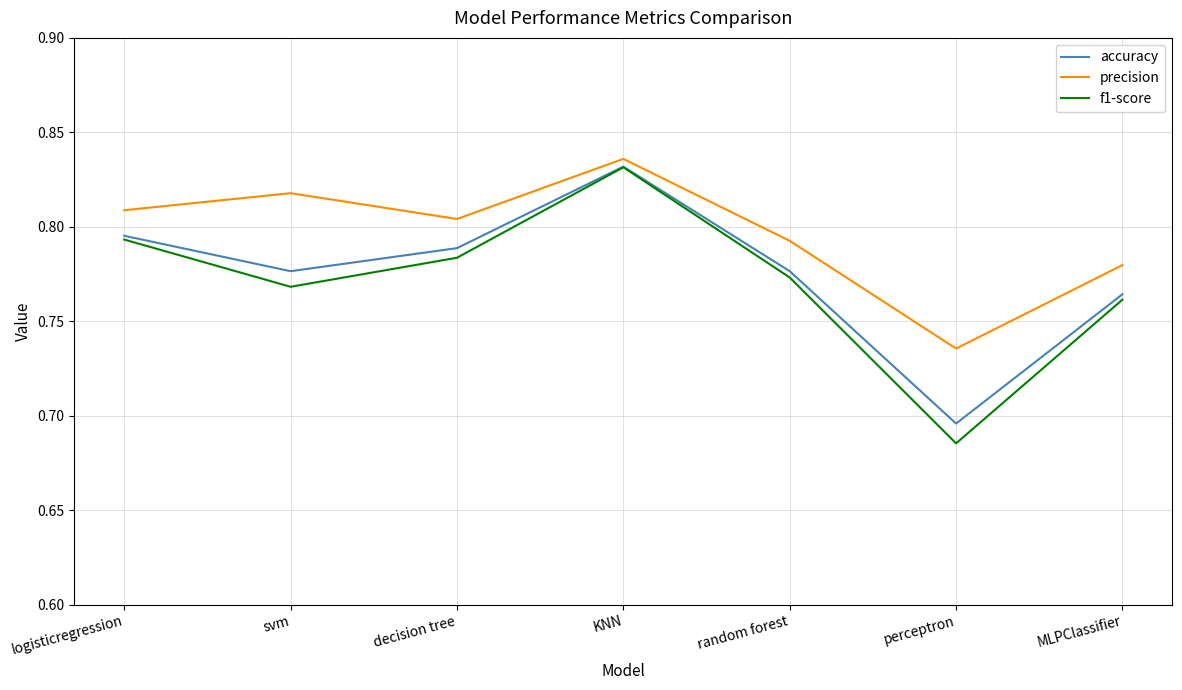

What position from the left is KNN?

4